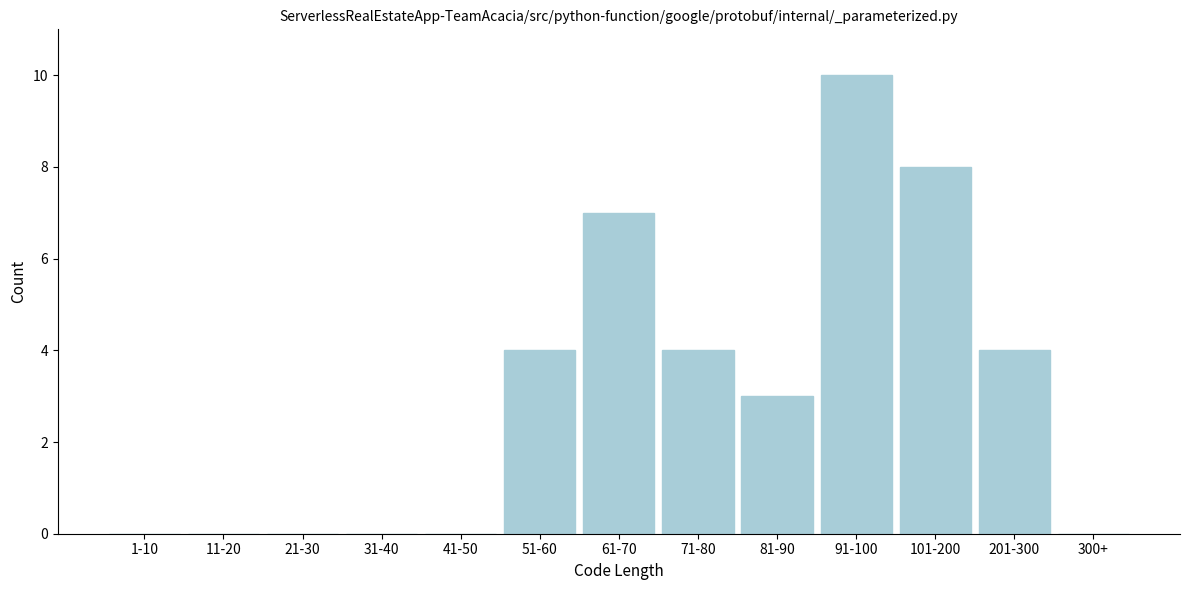

Reading right to left, what are all the values shown in this chart?

300+=0	201-300=4	101-200=8	91-100=10	81-90=3	71-80=4	61-70=7	51-60=4	41-50=0	31-40=0	21-30=0	11-20=0	1-10=0